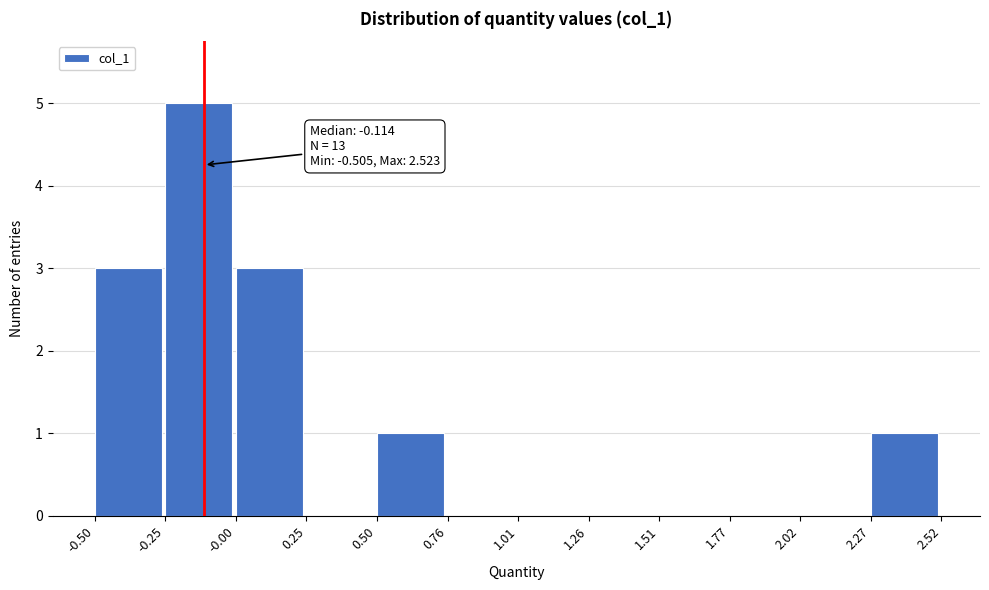

Which range on the x-axis has the tallest bar?

-0.25 to -0.00